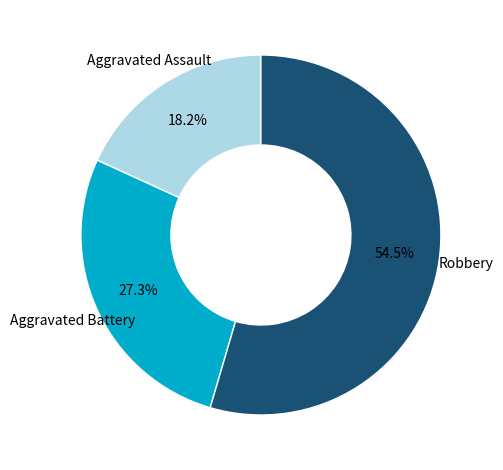

Is there a majority slice in this chart?

Yes